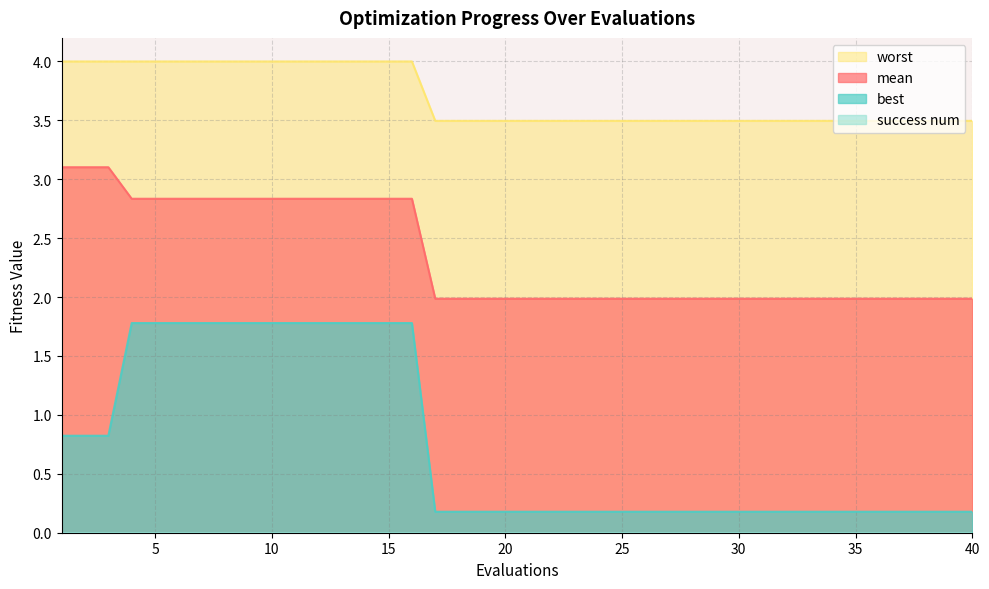

Rank the series at 36 from lowest to highest value.

best, mean, worst